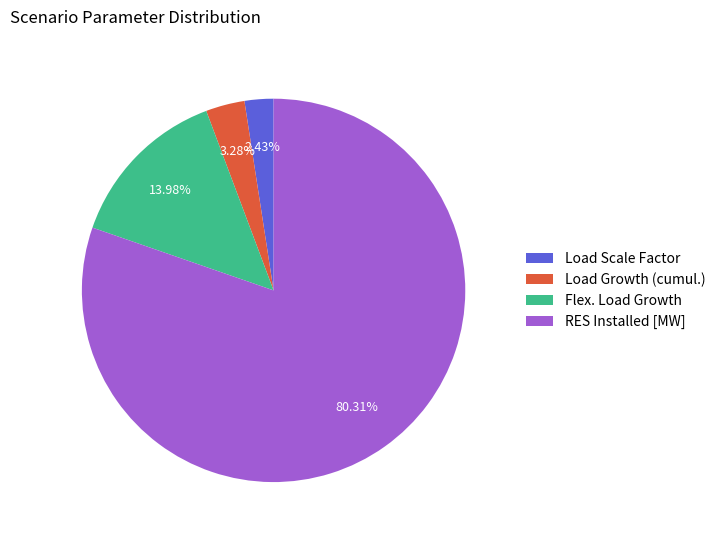

Does any single category account for the majority?

Yes